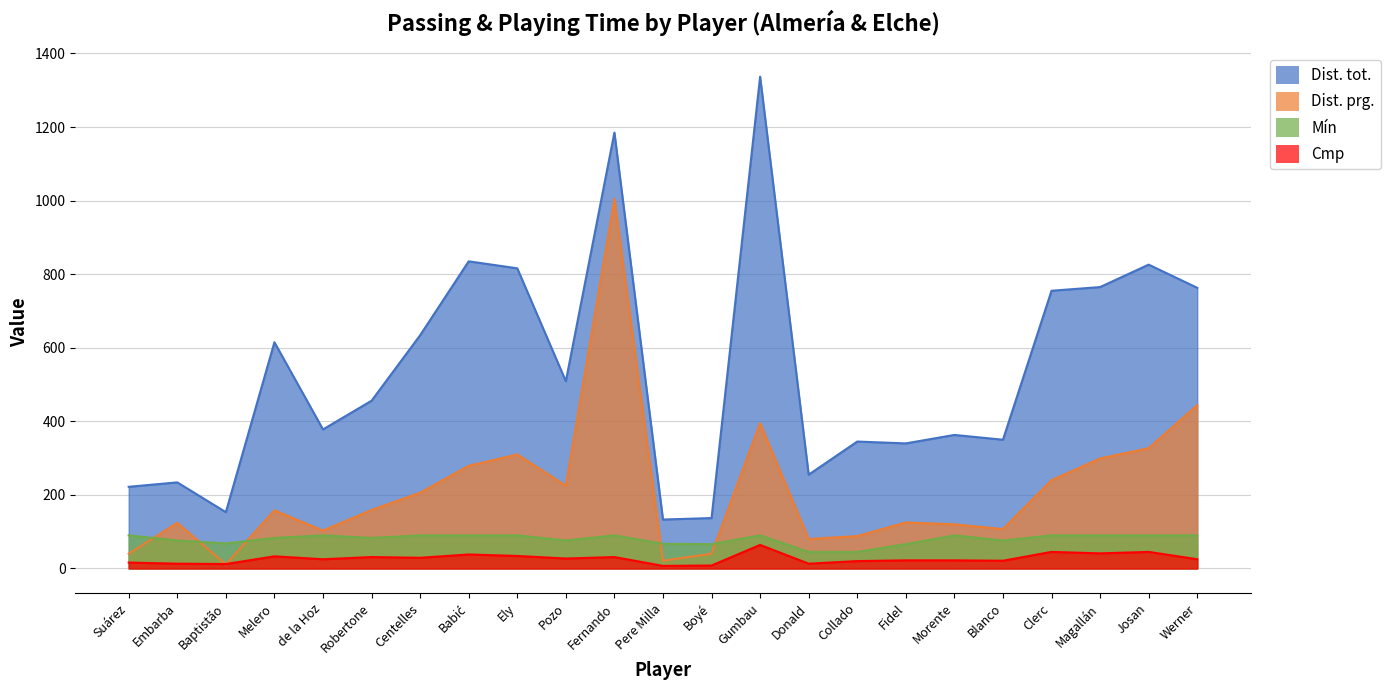

How many lines are shown in the chart?

4